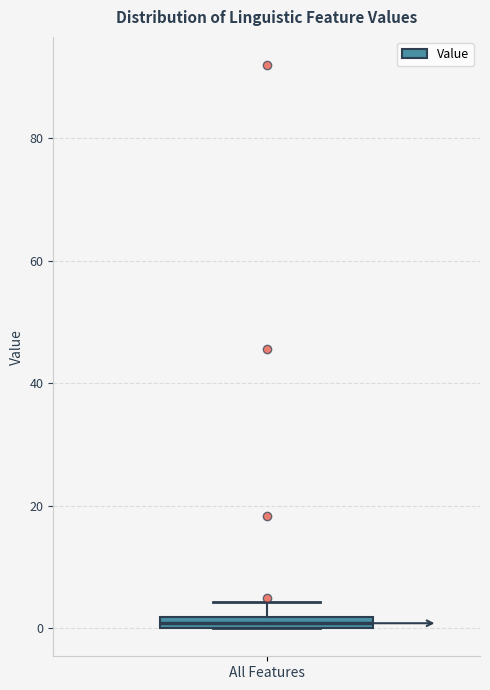

Where is the lower edge of the box for All Features on the y-axis? The values are not printed on the chart, so give them approximately, as read against the axis.

0